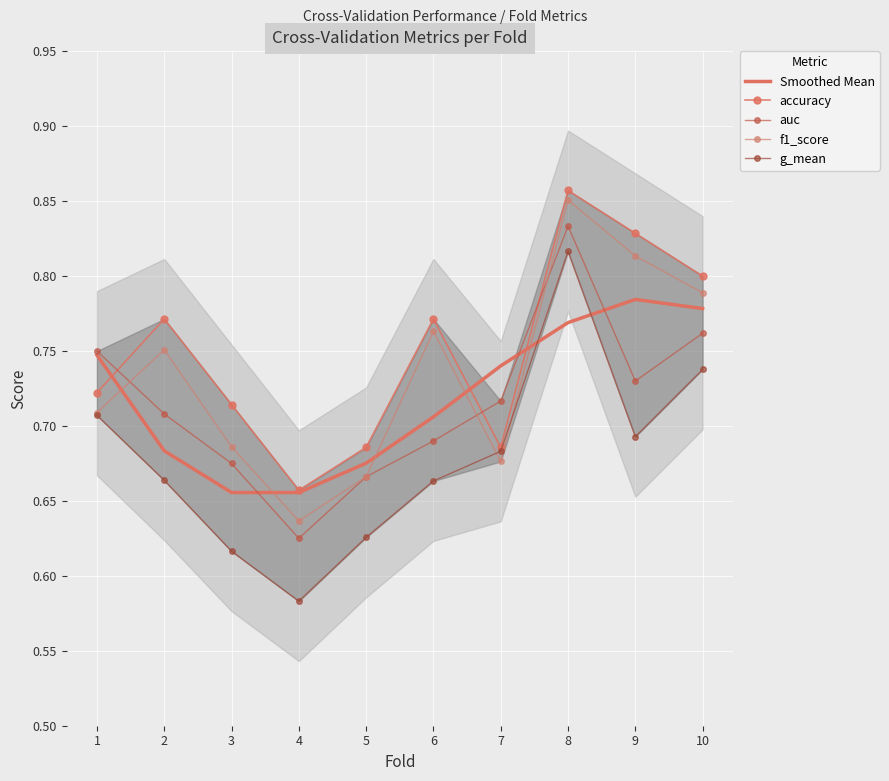

Which series has the largest range (max minus min)?

g_mean